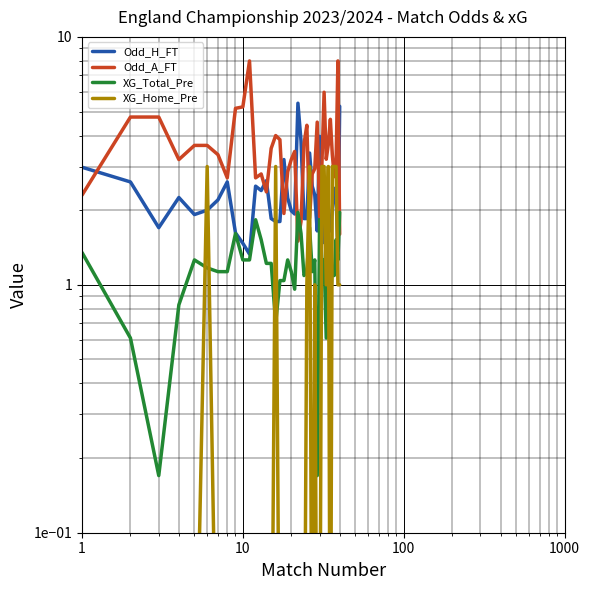

Reading left to right, what are all the values shown in this chart?

Odd_H_FT: 3.0	2.6	1.7	2.2	1.9	2.0	2.2	2.6	1.6	1.5	1.3	2.5	2.4	2.6	1.9	1.8	1.8	3.2	2.2	2.0	1.9	5.4	3.8	1.9	1.9	3.4	2.5	2.3	1.6	4.0	2.2	1.5	2.2	1.9	1.6	2.0	2.5	2.2	1.4	5.2
Odd_A_FT: 2.3	4.8	4.8	3.2	3.6	3.6	3.4	2.7	5.2	5.2	8.0	2.7	2.8	2.4	3.5	4.0	3.9	1.9	2.9	3.2	3.5	1.5	1.8	3.7	4.4	1.9	2.8	2.9	4.5	1.9	3.0	6.0	3.2	3.7	4.7	3.4	2.7	3.1	8.0	1.6
XG_Total_Pre: 1.4	0.6	0.2	0.8	1.3	1.2	1.1	1.1	1.6	1.3	1.3	1.8	1.5	1.2	1.2	0.7	1.0	1.0	1.3	1.1	1.0	2.0	1.6	1.1	1.1	1.7	1.1	1.3	0.2	1.8	1.3	1.3	0.6	1.6	0.8	1.2	1.1	1.5	1.3	2.0
XG_Home_Pre: 0.0	0.0	0.0	0.0	0.0	3.0	0.0	0.0	0.0	0.0	0.0	0.0	0.0	0.0	0.0	3.0	0.0	0.0	0.0	0.0	0.0	0.0	0.0	0.0	1.0	3.0	0.0	1.0	0.0	0.0	3.0	3.0	1.0	3.0	0.0	3.0	3.0	3.0	1.0	1.0